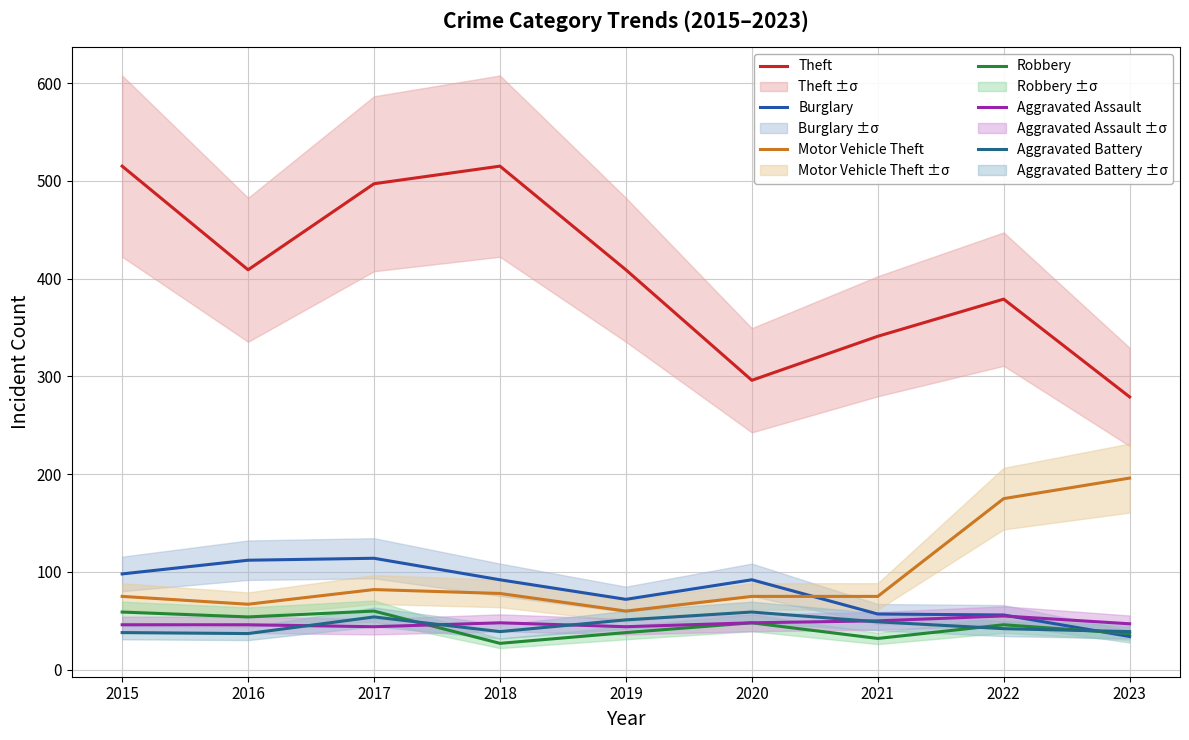

Where is Aggravated Battery nearest to the value 48?

2021